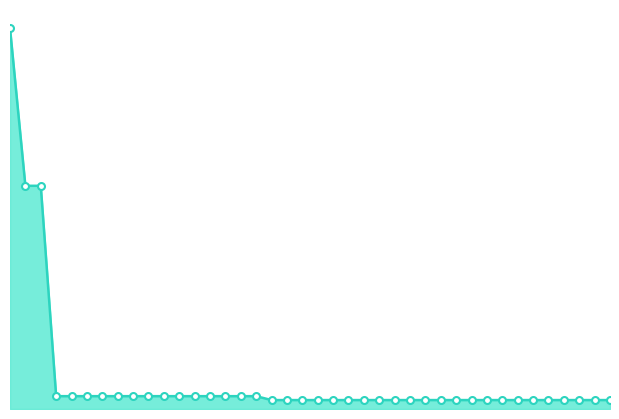

How many lines are shown in the chart?

1